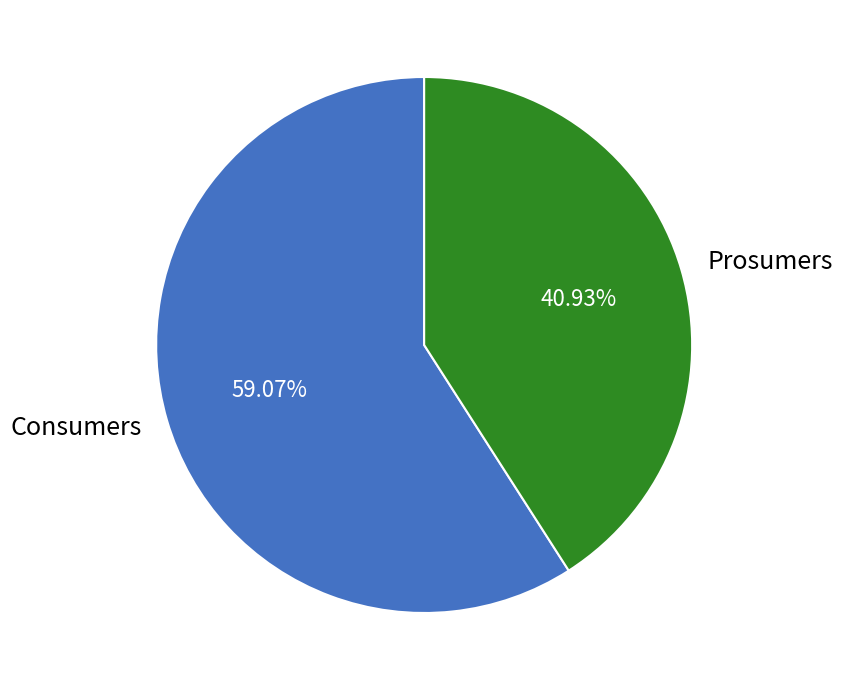

To the nearest percent, what is the difference between the largest and smallest slice percentages?

18%